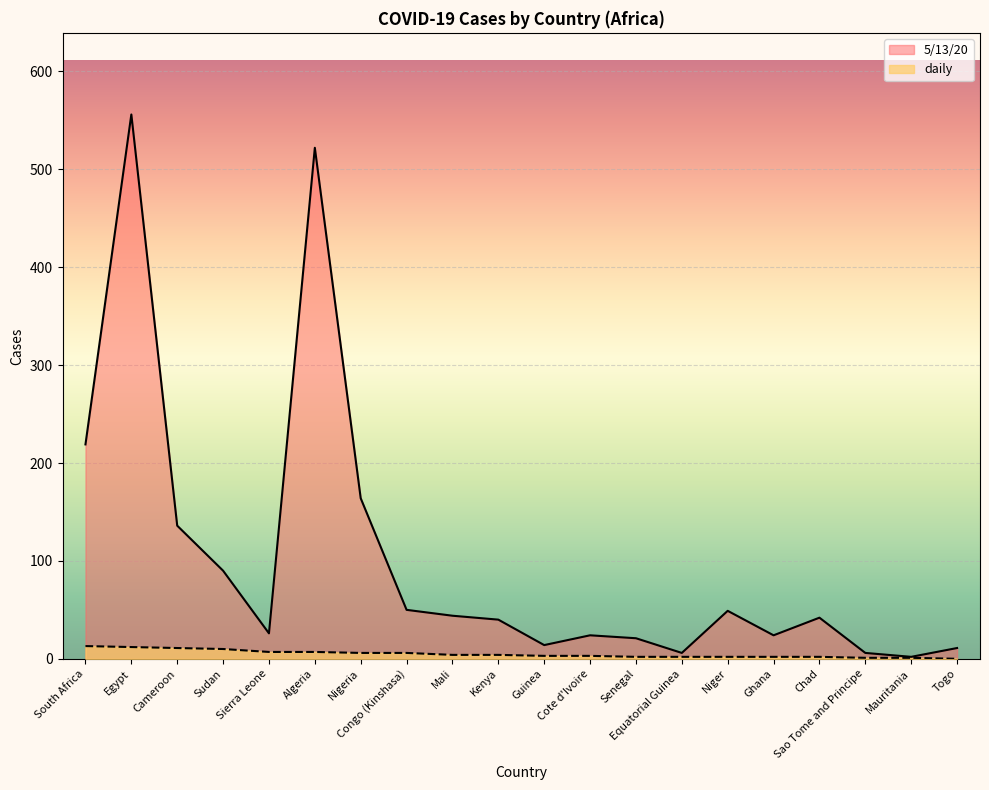

What is the difference between the maximum and second lowest values in the 5/13/20 series?

550